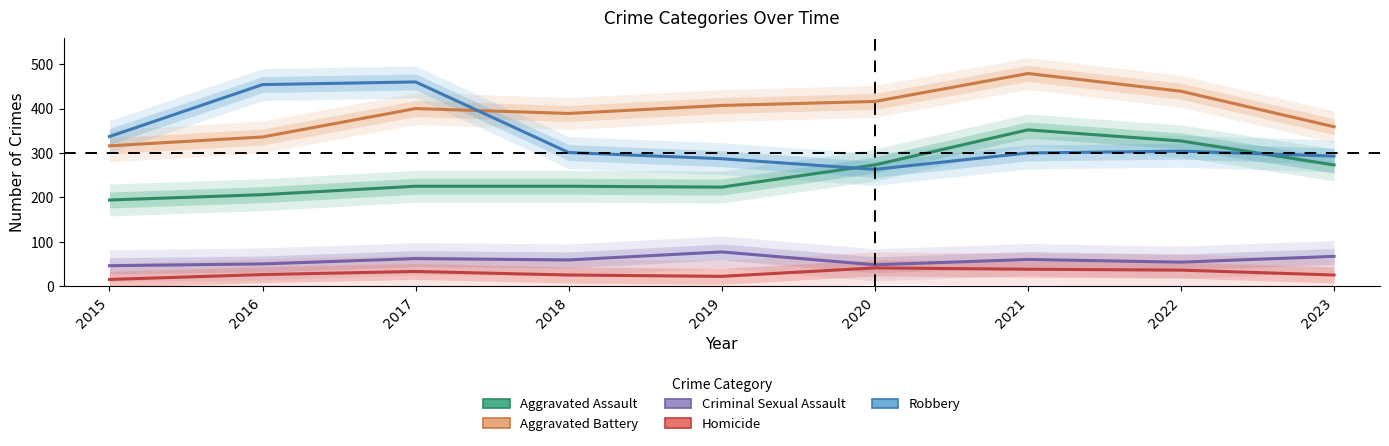

What is the sum of the Robbery values at 2022 and 2017?

764